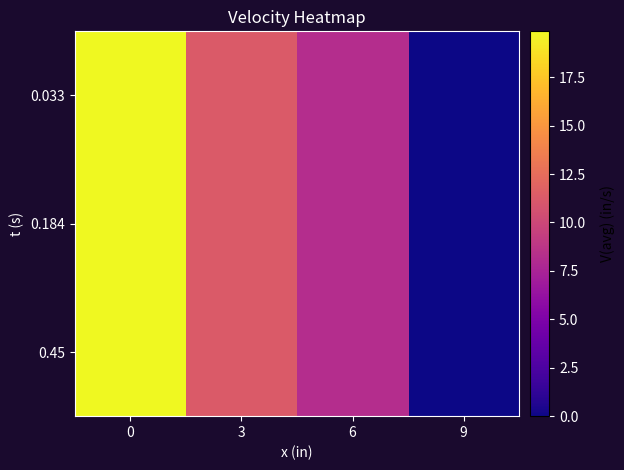

List the series in order of their peak value, highest first.

0.033, 0.184, 0.45